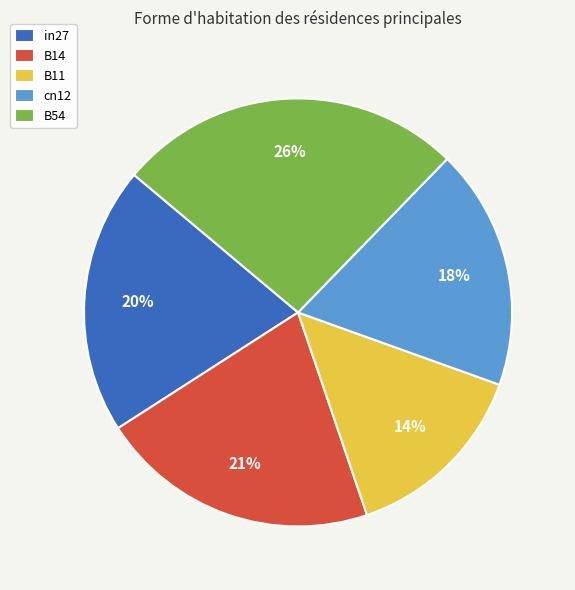

Is there any slice that represents more than half of the pie?

No